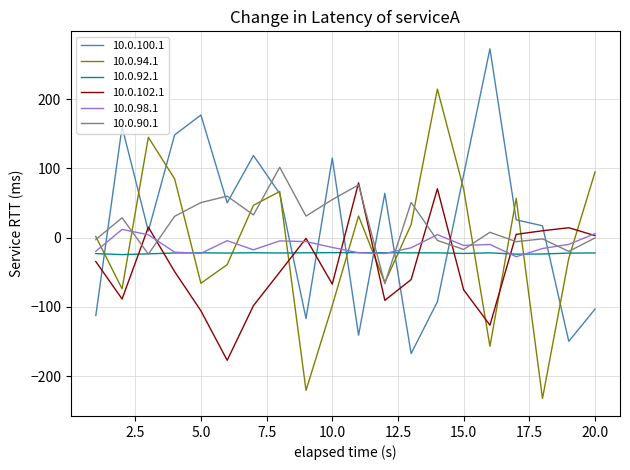

True or false: 10.0.102.1 and 10.0.94.1 cross at least once.

True